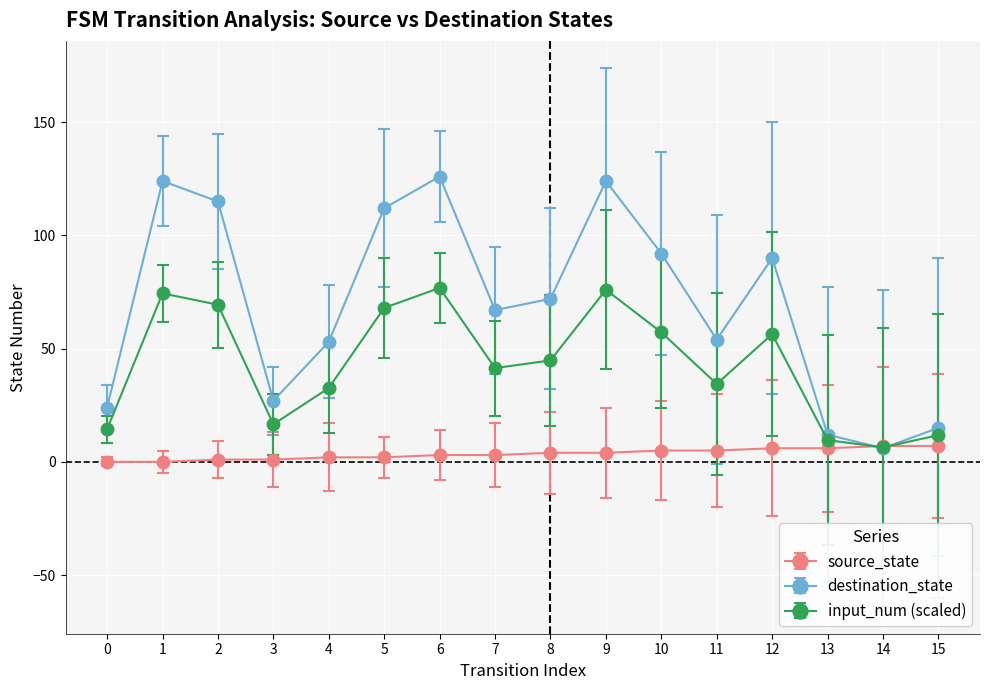

What is the sum of all source_state values?

56.0